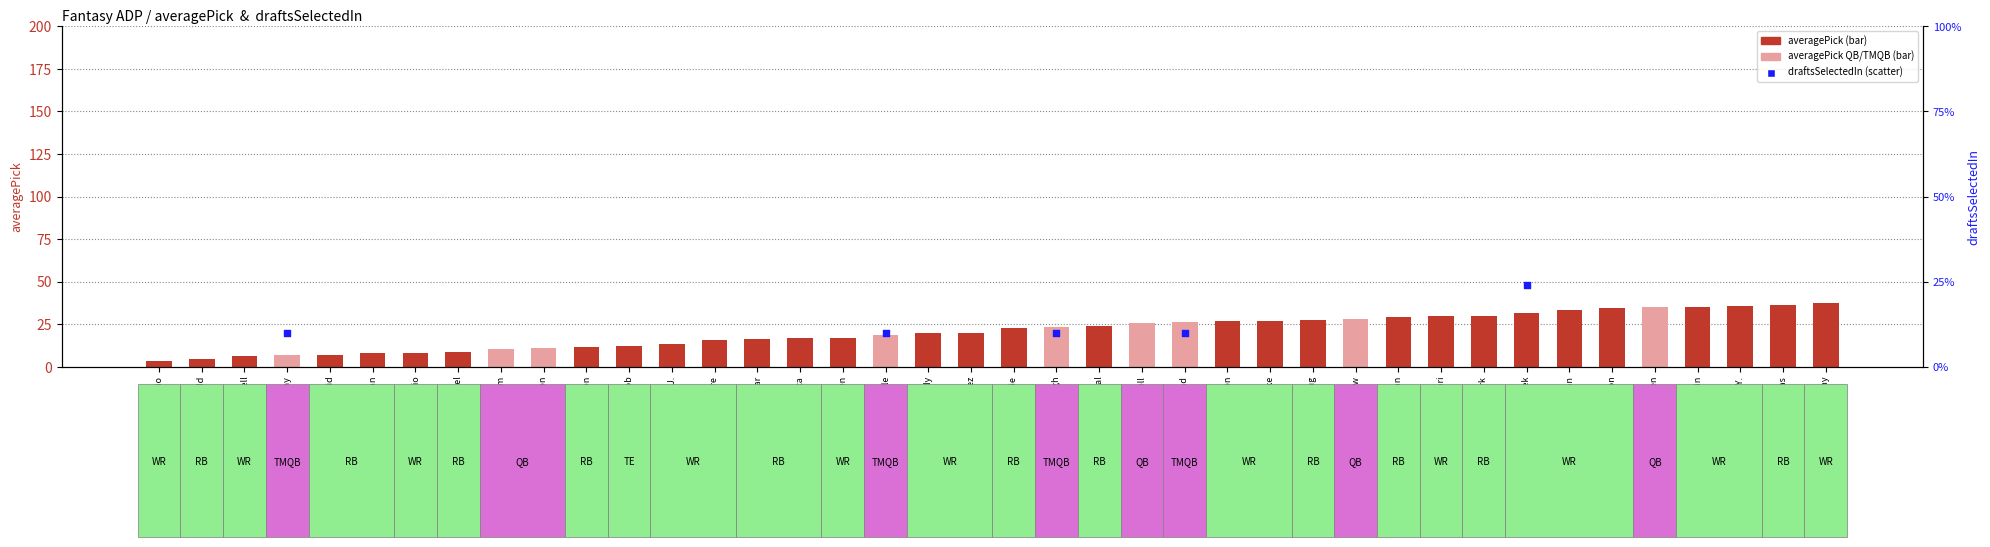

Which series reaches the minimum Y coordinate?

averagePick